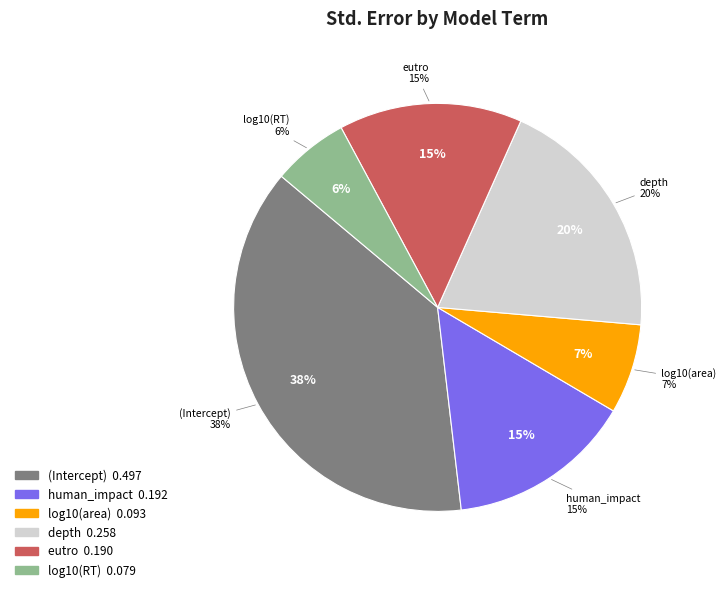

Is there any slice that represents more than half of the pie?

No